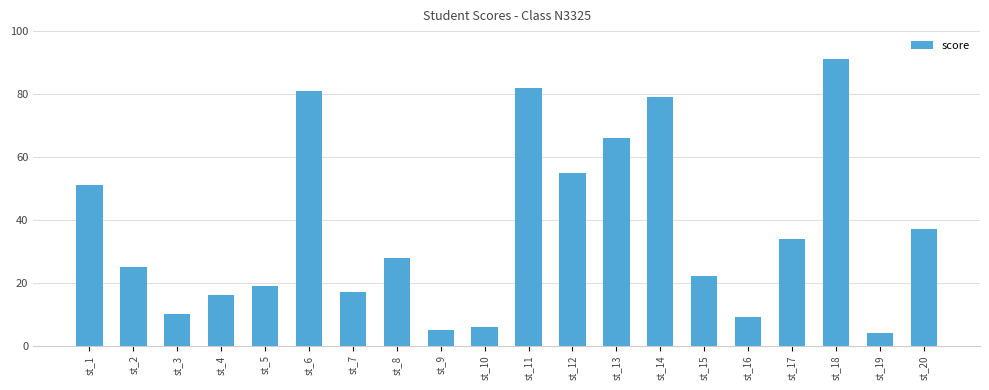

Where does the data first go above 28?

st_1